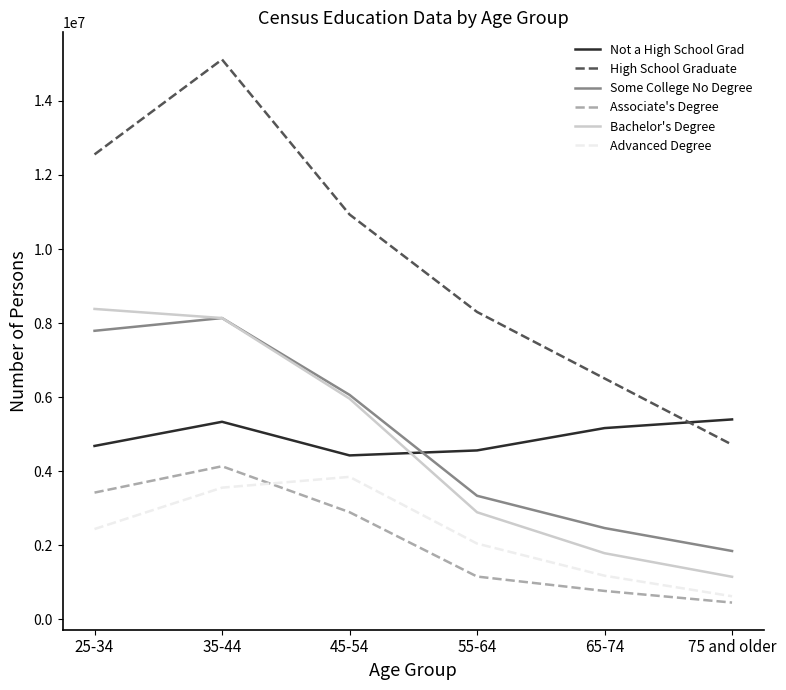

What is the lowest value of the Bachelor's Degree series?

1150929